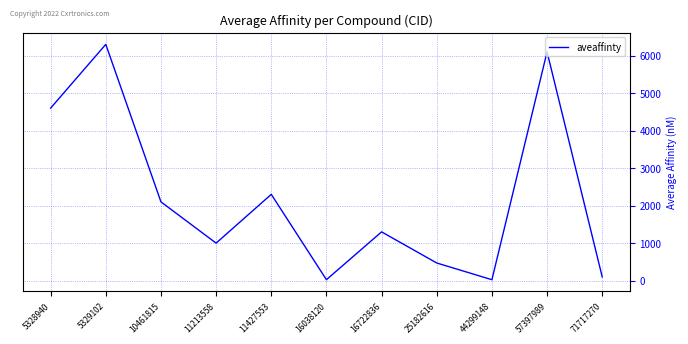

Where is the first local minimum?

11213558